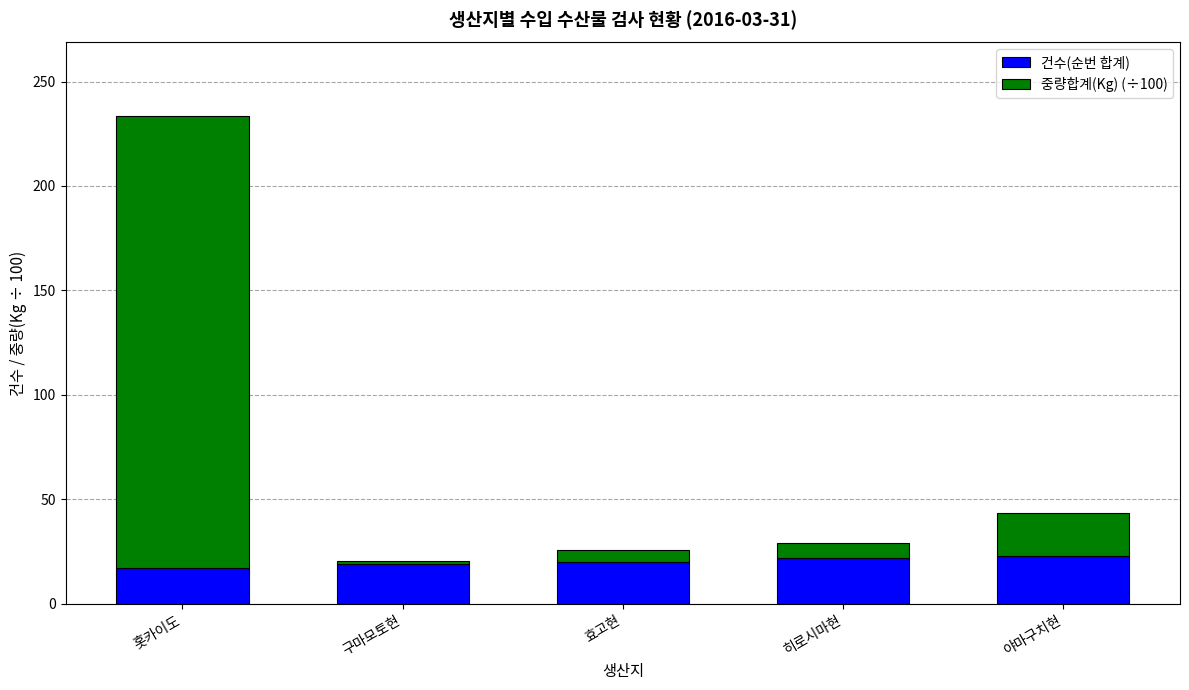

What is the lowest value of the 건수(순번 합계) series?

17.0